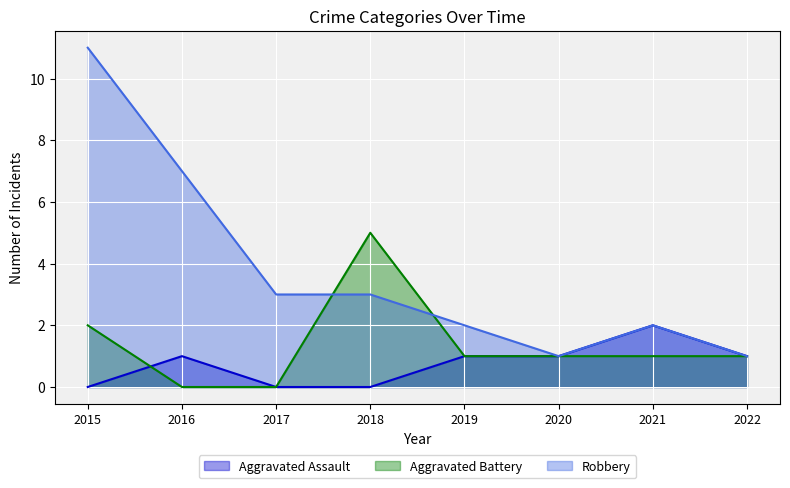

At 2016, list the series in order from largest to smallest.

Robbery, Aggravated Assault, Aggravated Battery